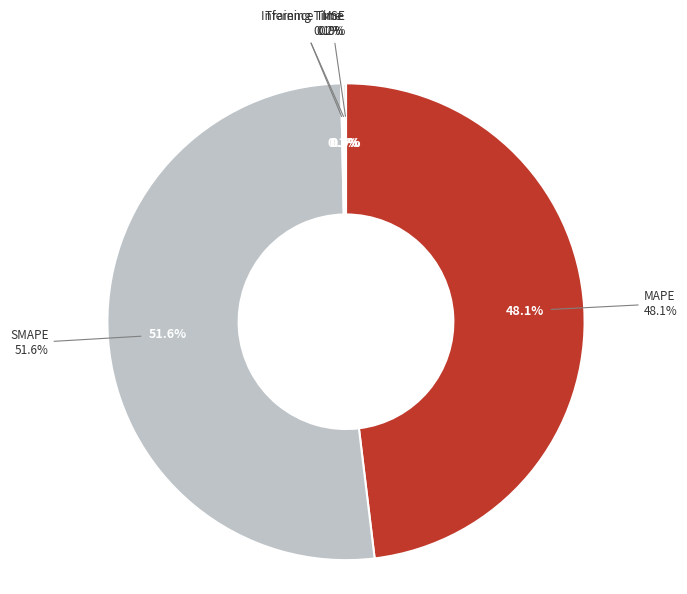

Is there a majority slice in this chart?

Yes